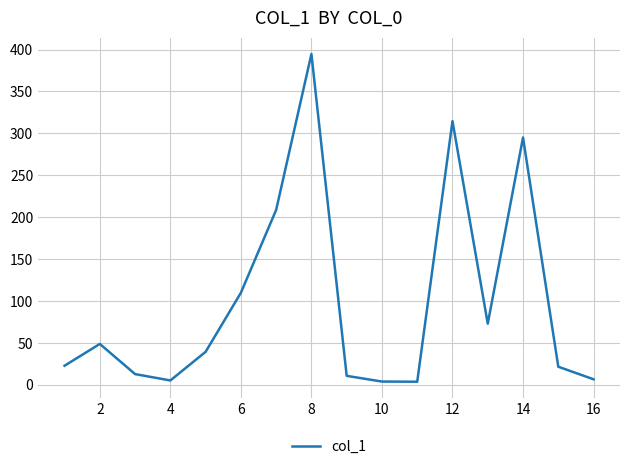

What is the maximum value shown in the chart?

394.7